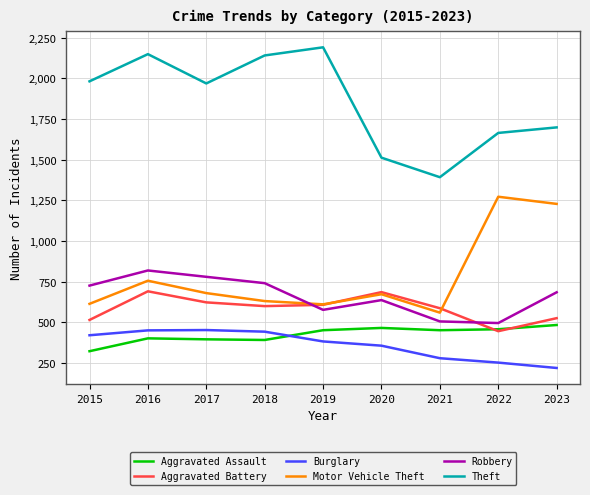

What is the difference between the Theft values at 2021 and 2020?

120